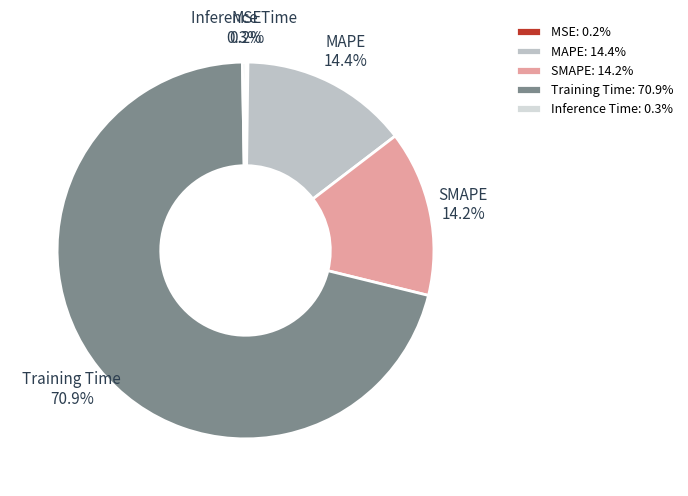

What is the largest slice in the pie chart?

Training Time